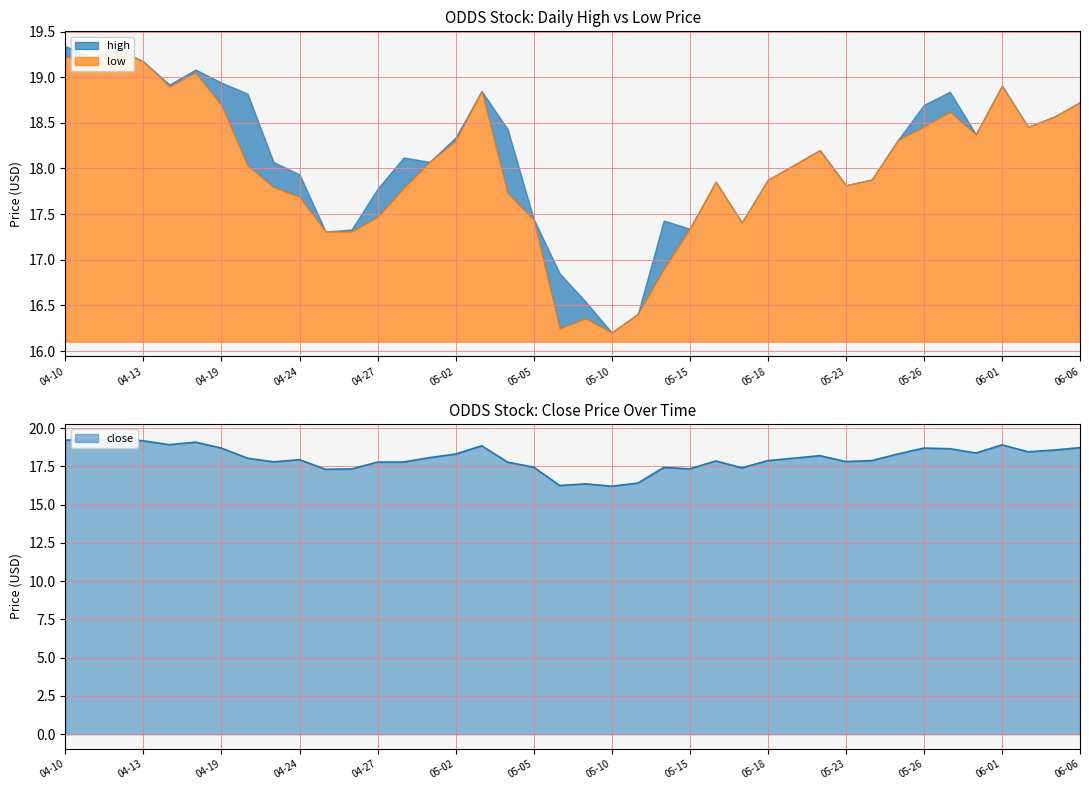

Which label corresponds to the largest value in the chart?

2022-04-10